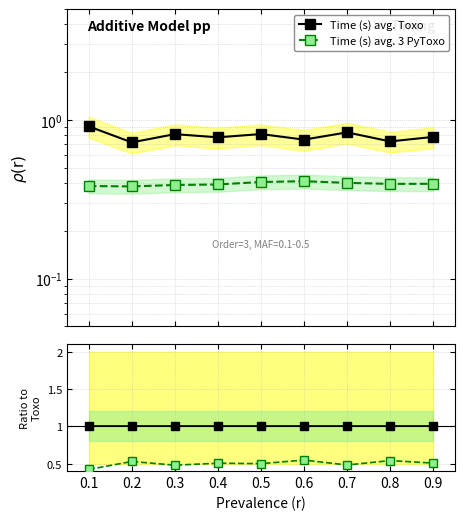

True or false: Time (s) avg. 3 PyToxo and Time (s) avg. Toxo cross at least once.

False